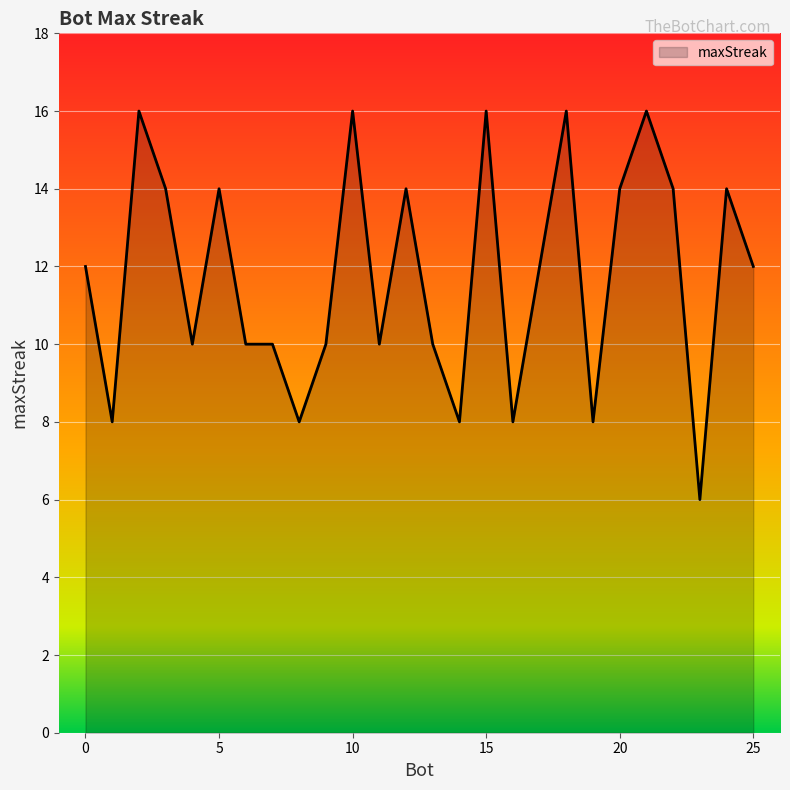

Does the chart display data point markers on the line(s)?

No